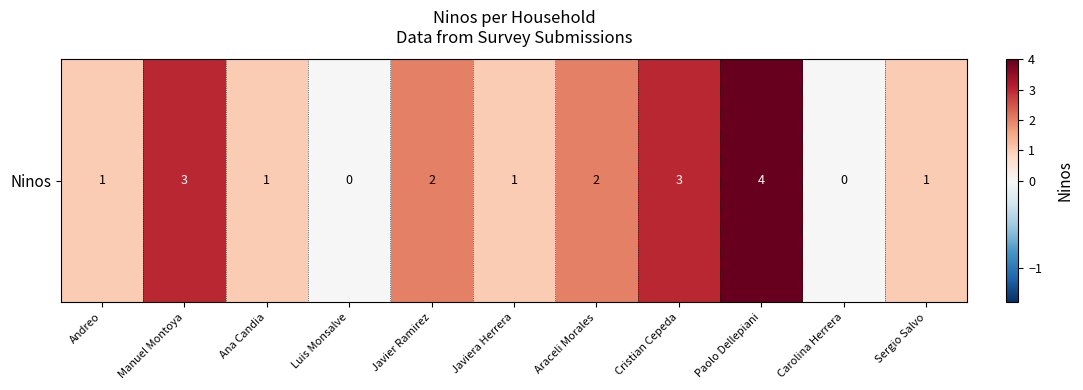

Which category has the lowest value across all series?

Luis Monsalve